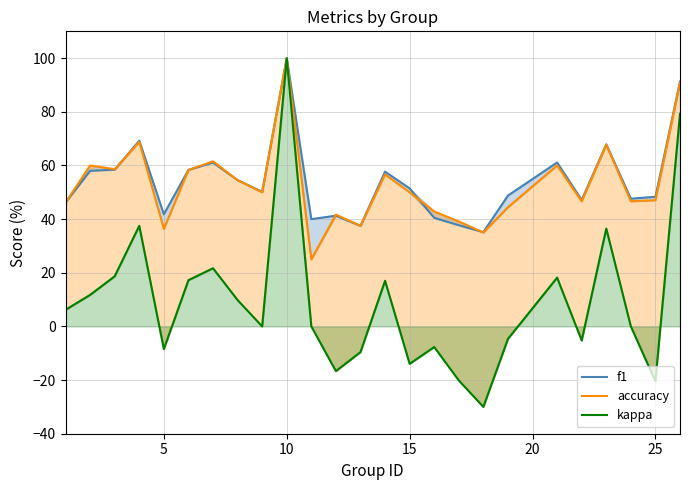

The f1 series shows 81.0 at 22. True or false?

False